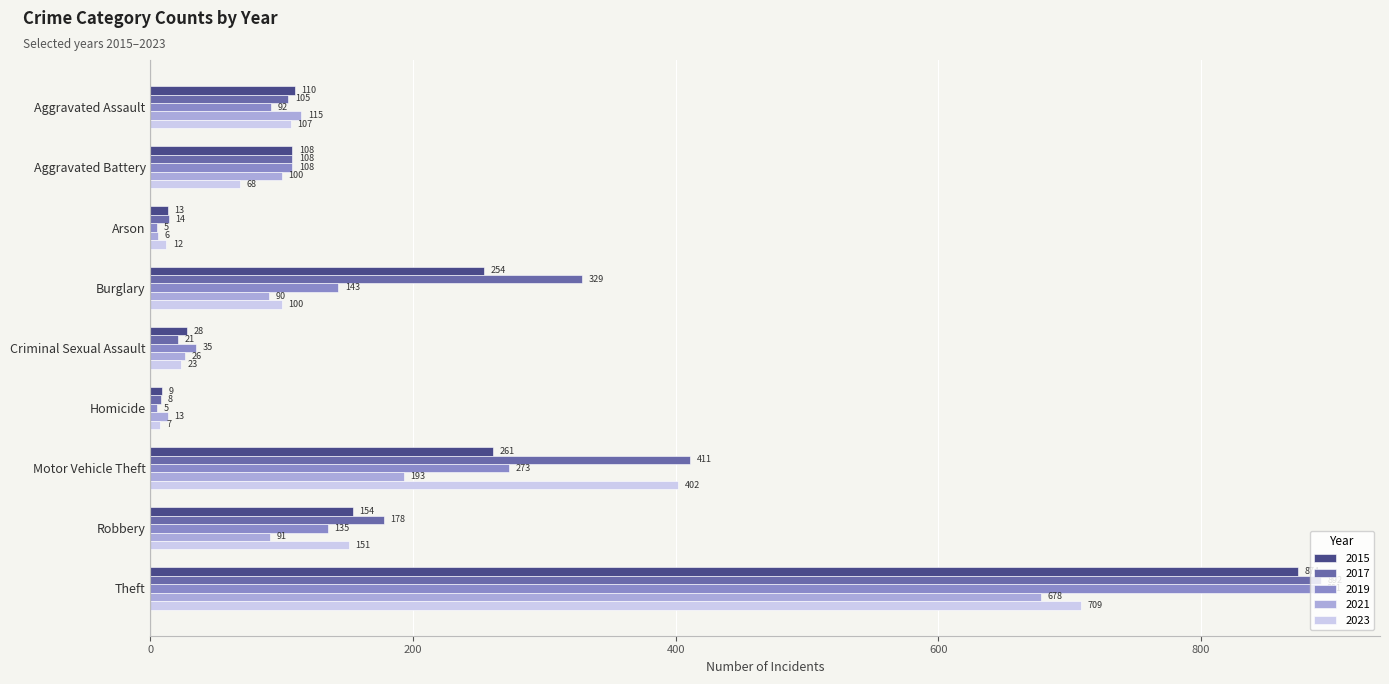

True or false: 2021 has a value of 179 at Aggravated Assault.

False